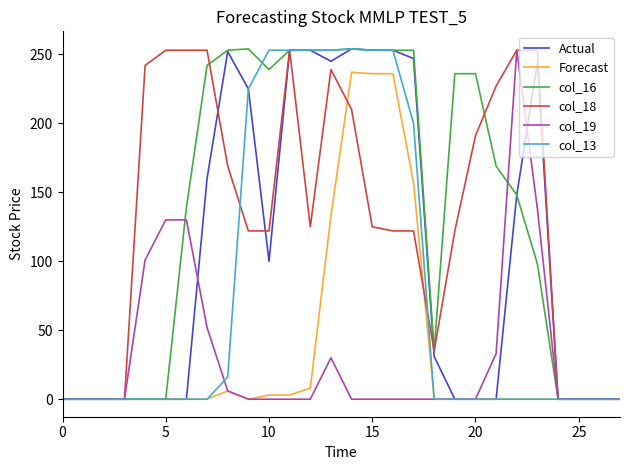

What is the maximum value shown in the chart?

254